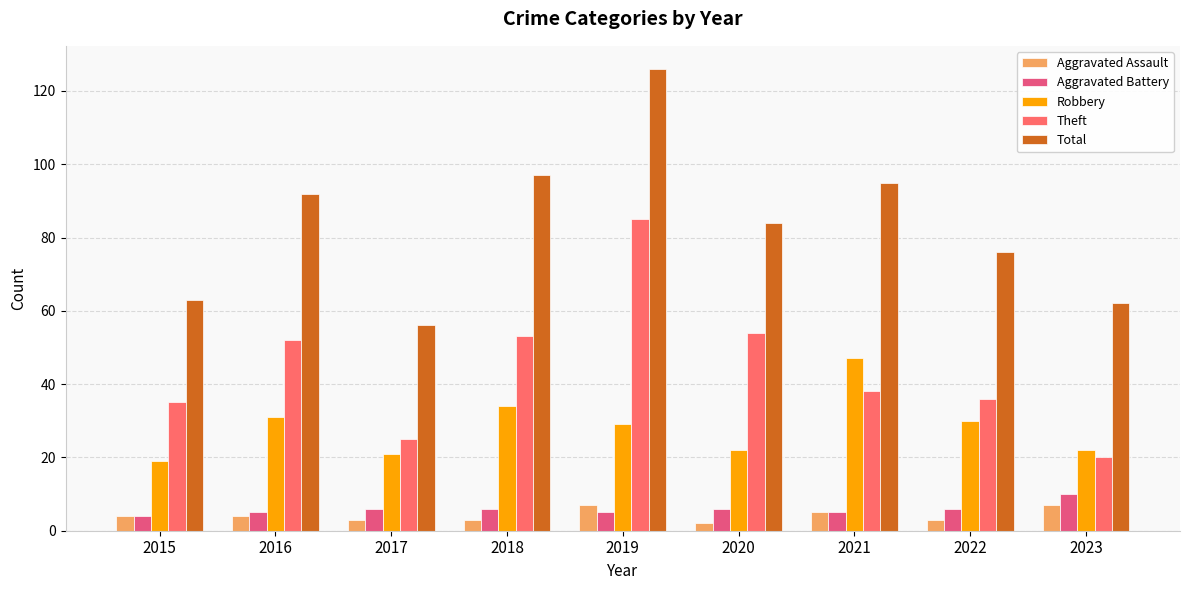

What are all the series names shown in the legend?

Aggravated Assault, Aggravated Battery, Robbery, Theft, Total